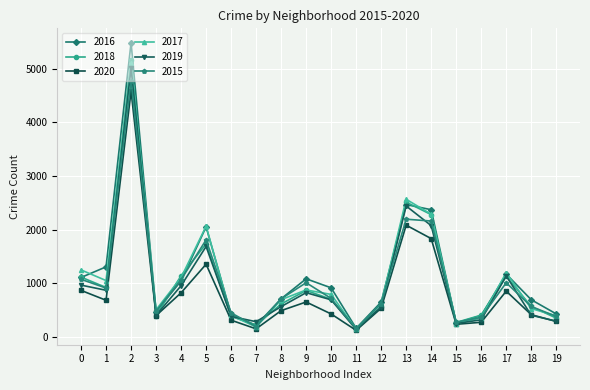

True or false: 2019 has more than 0 interior local peaks.

True